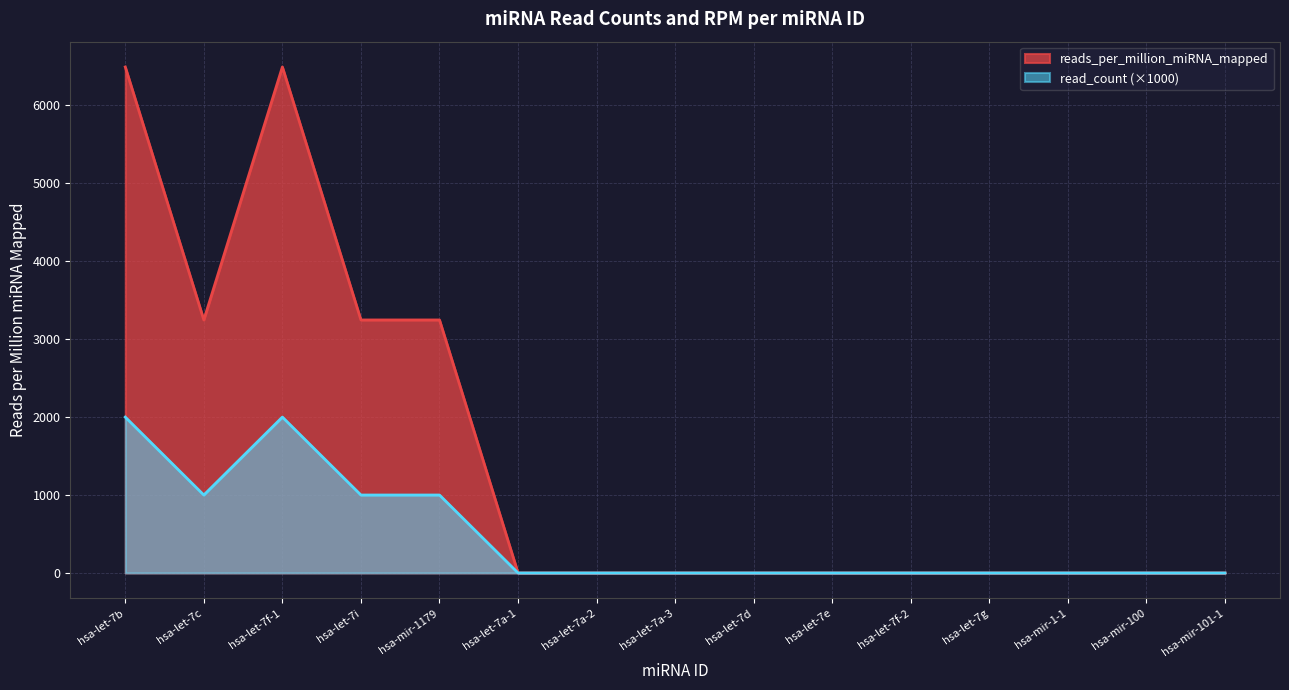

Reading left to right, transcribe all the data shown in this chart.

reads_per_million_miRNA_mapped: hsa-let-7b=6493.5	hsa-let-7c=3246.8	hsa-let-7f-1=6493.5	hsa-let-7i=3246.8	hsa-mir-1179=3246.8	hsa-let-7a-1=0.0	hsa-let-7a-2=0.0	hsa-let-7a-3=0.0	hsa-let-7d=0.0	hsa-let-7e=0.0	hsa-let-7f-2=0.0	hsa-let-7g=0.0	hsa-mir-1-1=0.0	hsa-mir-100=0.0	hsa-mir-101-1=0.0
read_count: hsa-let-7b=2000.0	hsa-let-7c=1000.0	hsa-let-7f-1=2000.0	hsa-let-7i=1000.0	hsa-mir-1179=1000.0	hsa-let-7a-1=0.0	hsa-let-7a-2=0.0	hsa-let-7a-3=0.0	hsa-let-7d=0.0	hsa-let-7e=0.0	hsa-let-7f-2=0.0	hsa-let-7g=0.0	hsa-mir-1-1=0.0	hsa-mir-100=0.0	hsa-mir-101-1=0.0